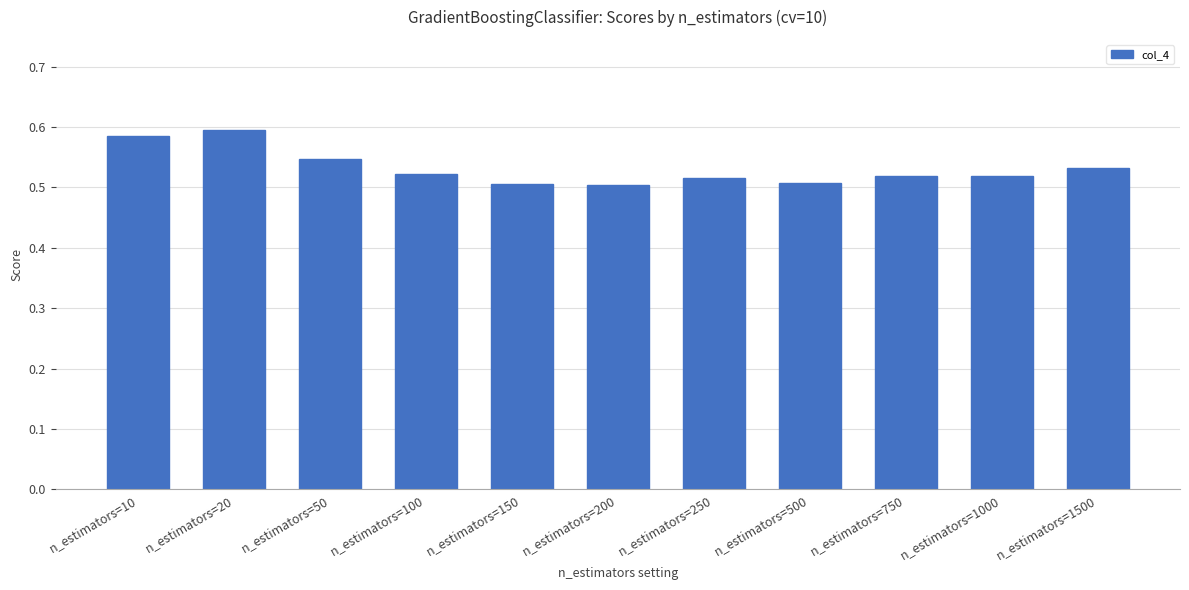

Count the values in the range 0 to 1.

11